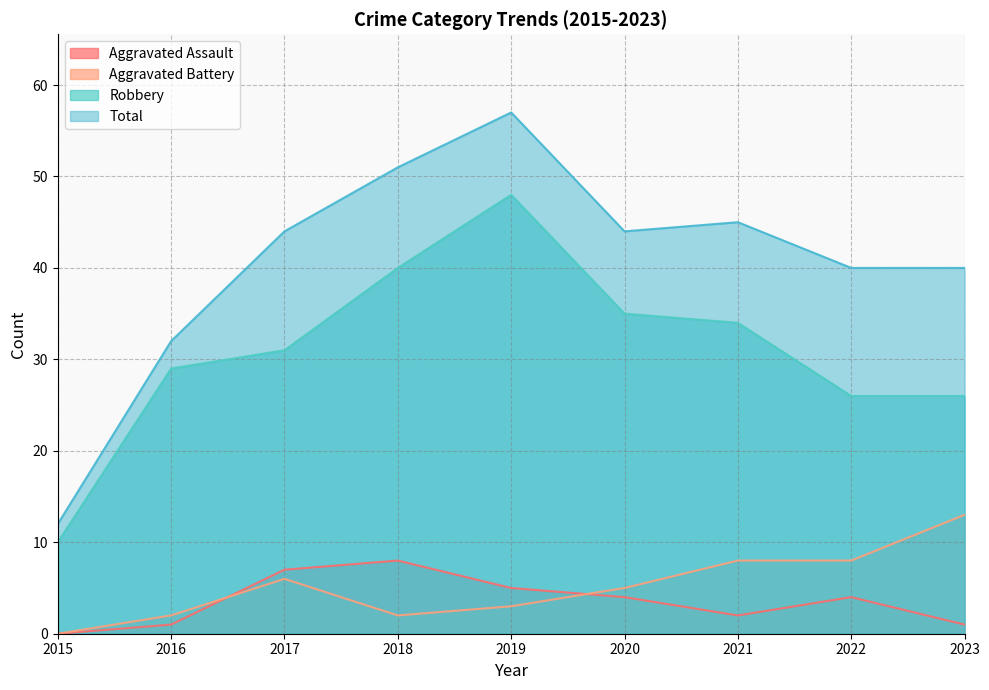

How many values in Aggravated Assault are above zero?

8